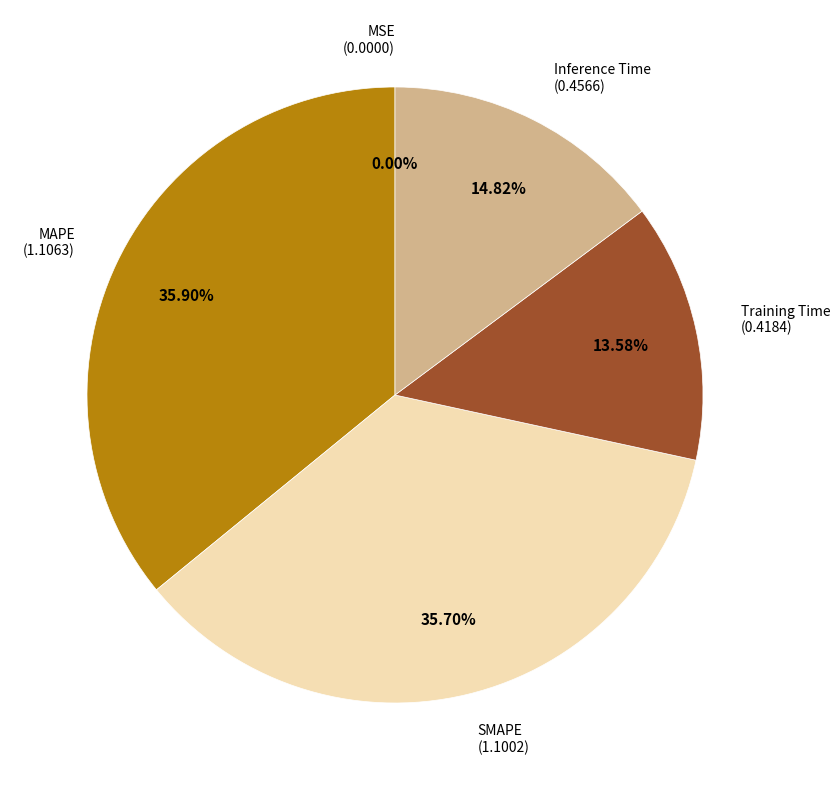

Is the sum of Inference Time and MAPE greater than half?

Yes